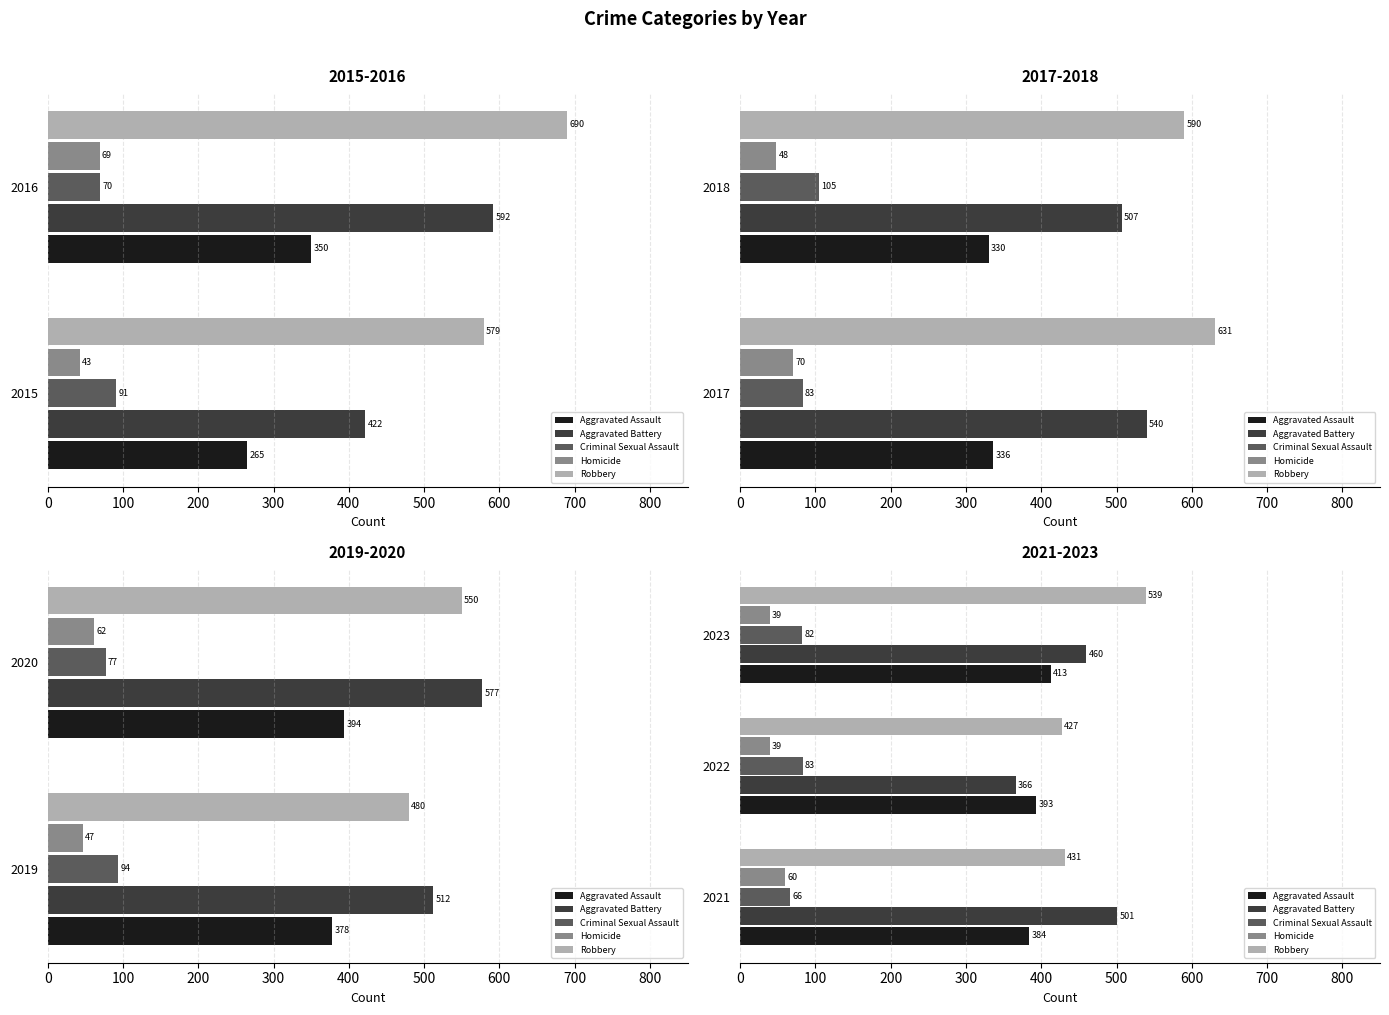

What are all the series names shown in the legend?

Aggravated Assault, Aggravated Battery, Criminal Sexual Assault, Homicide, Robbery